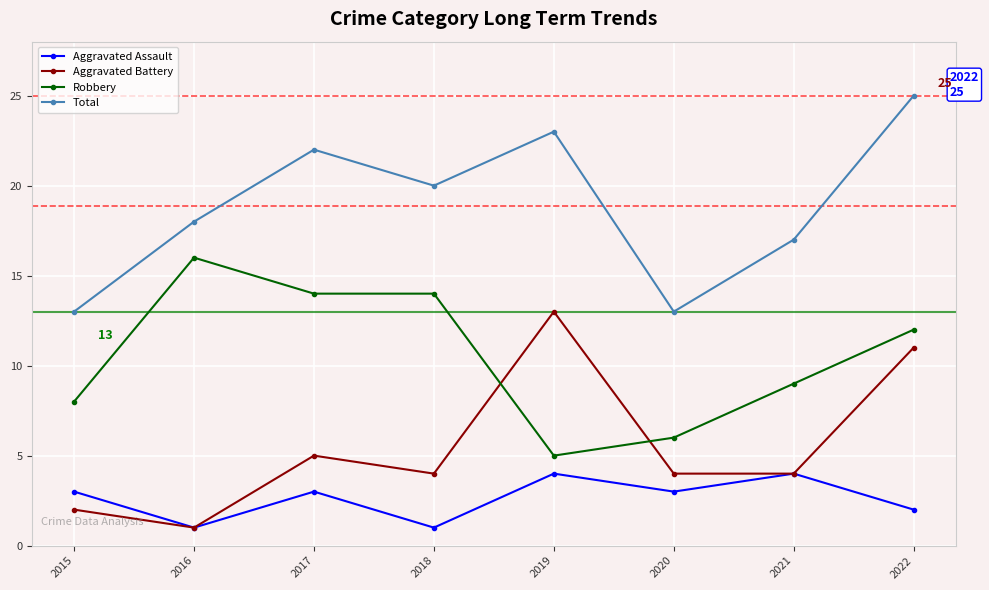

How many interior local valleys does the Total series have?

2